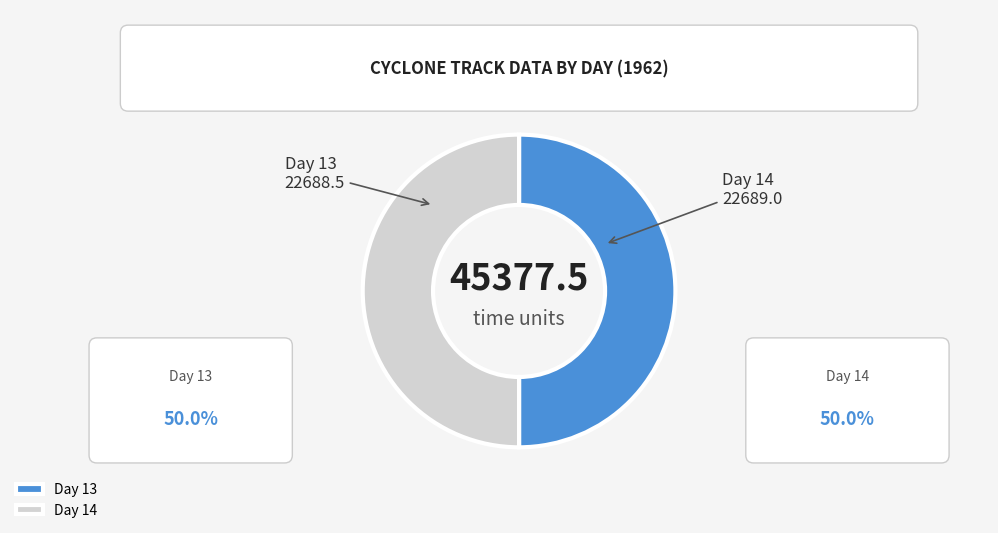

Which category accounts for the majority?

Day 14